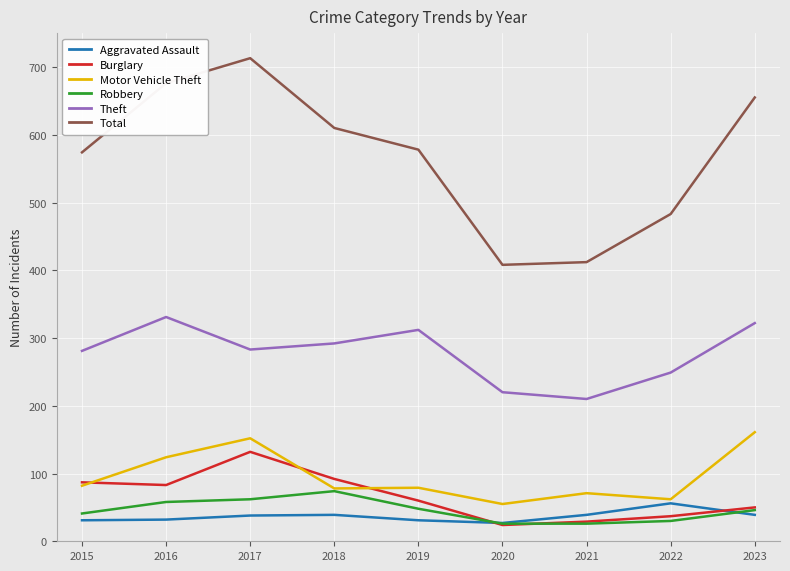

The Theft series shows 322 at 2023. True or false?

True